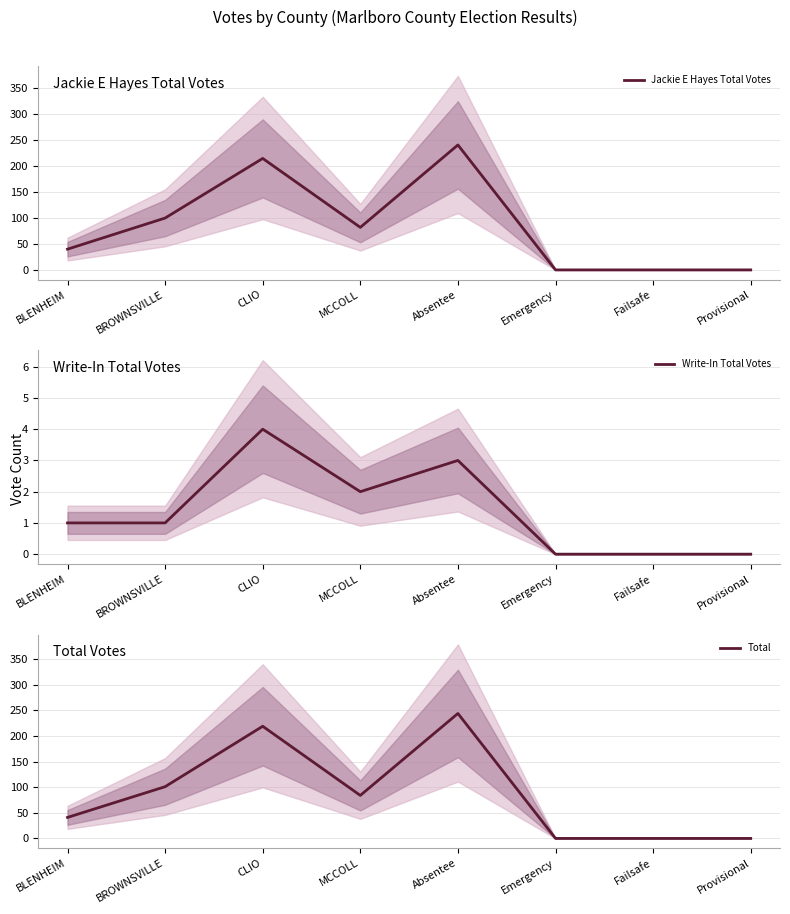

True or false: Total has more than 0 interior local peaks.

True